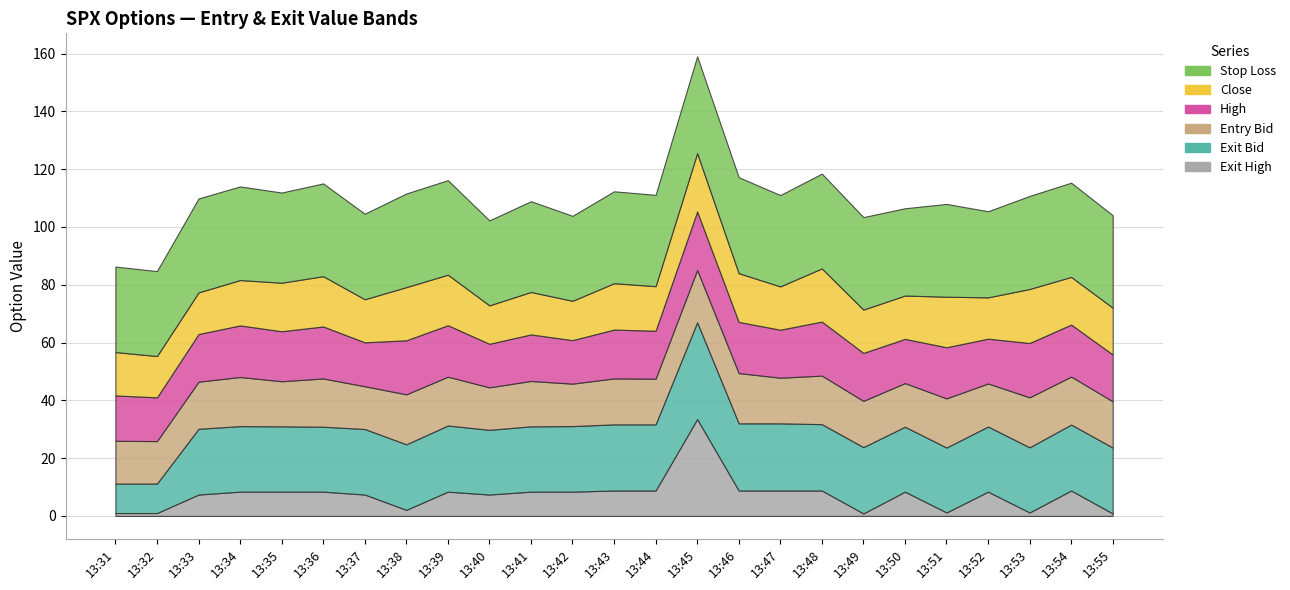

What is the minimum value for high?

15.1